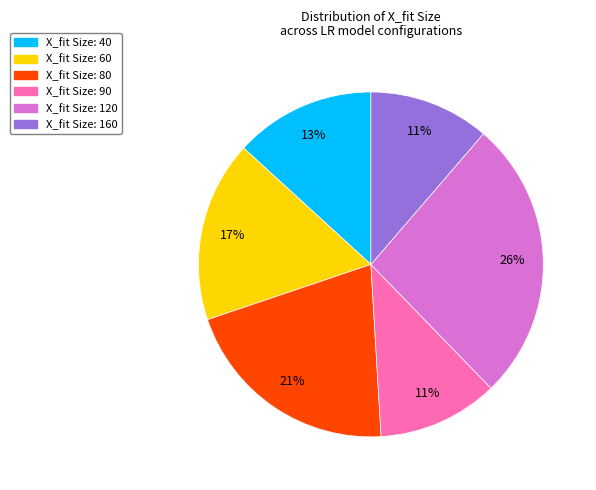

To the nearest percent, what is the difference between the largest and smallest slice percentages?

15%